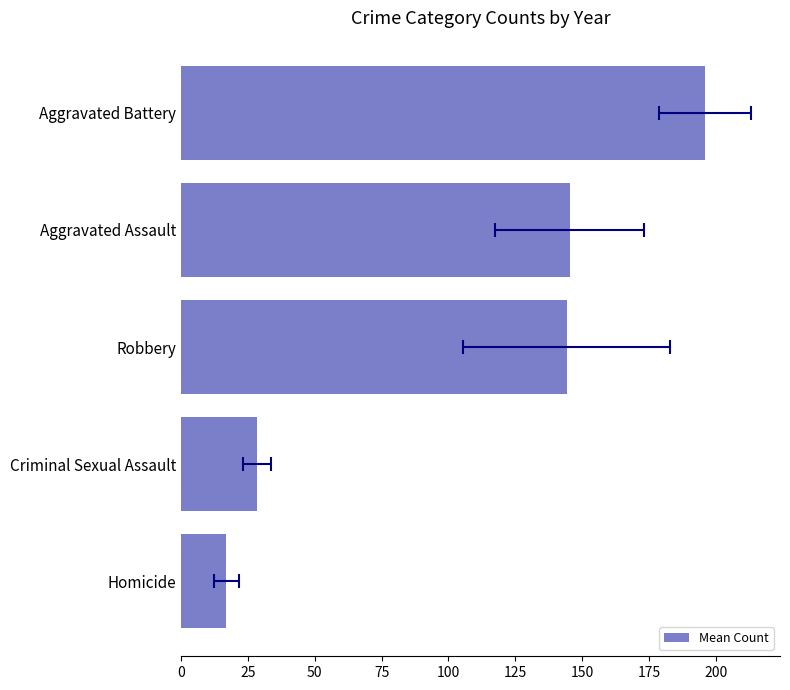

What is the value of the 5th bar from the left?

196.1